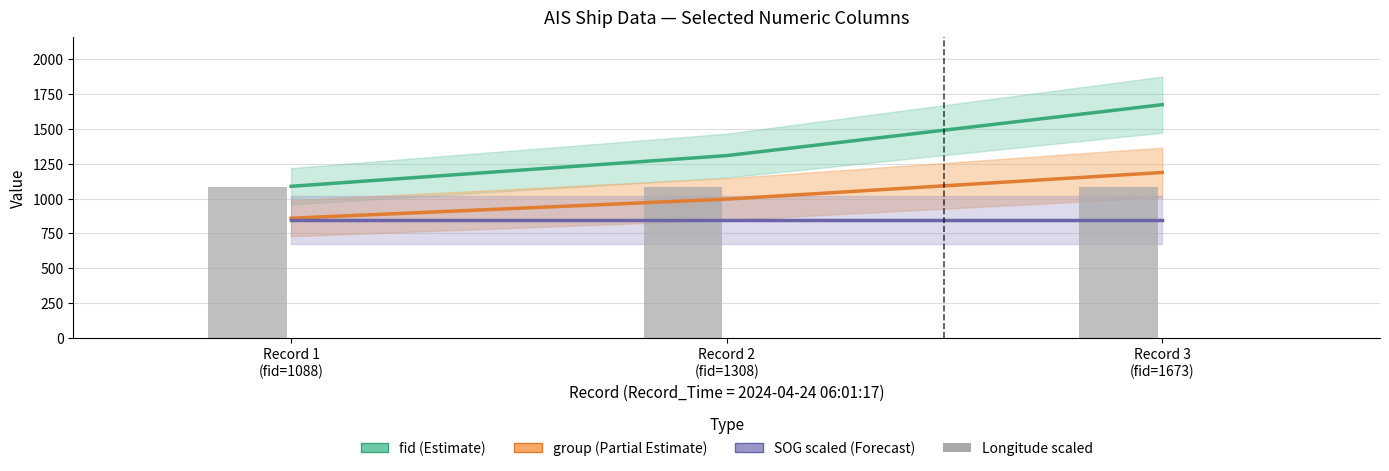

Reading left to right, list all the values displayed in this chart.

fid (Estimate): 1088.0	1308.0	1673.0
group (Partial Estimate): 859.0	996.0	1187.0
SOG scaled (Forecast): 847.5	847.5	847.5
Longitude scaled: 1080.5	1080.5	1080.5